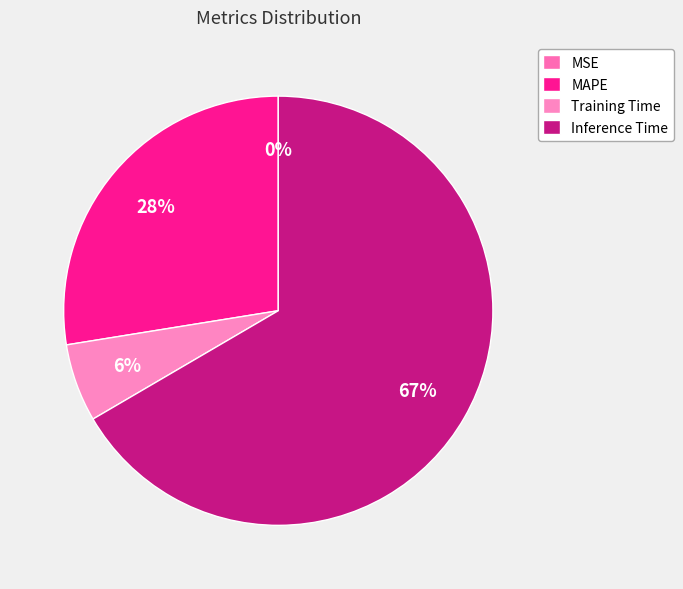

What is the change in value from MAPE to Inference Time?

+0.5